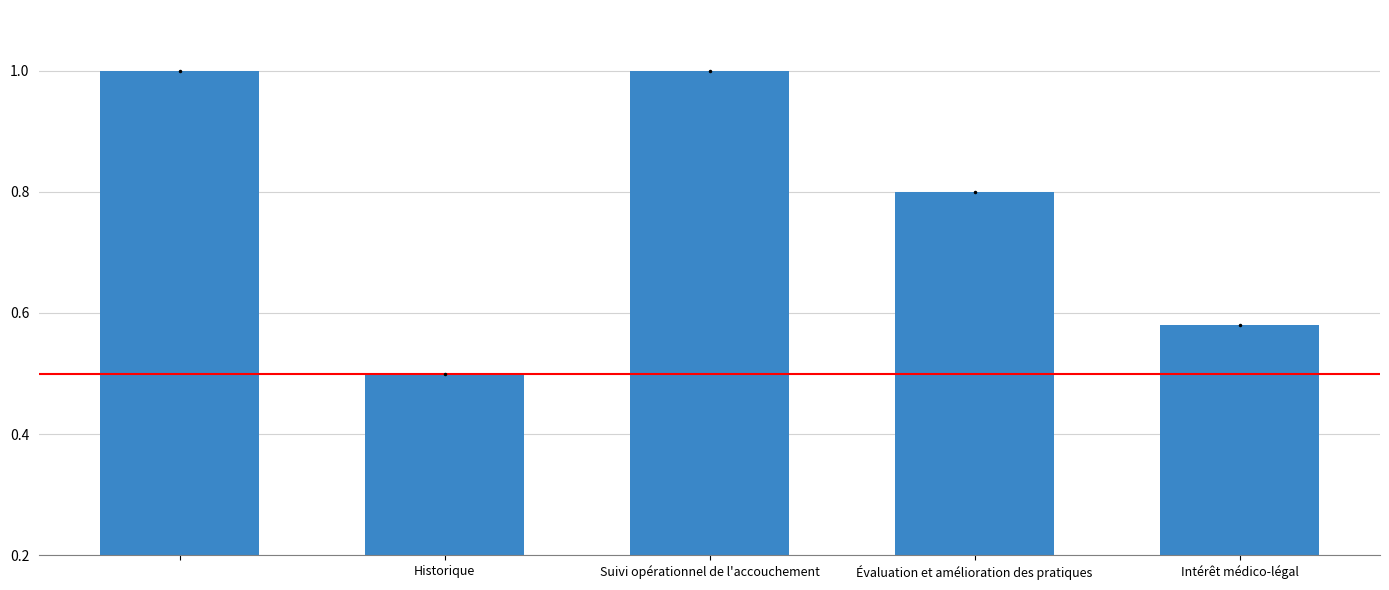

How many values are between 0 and 1?

5